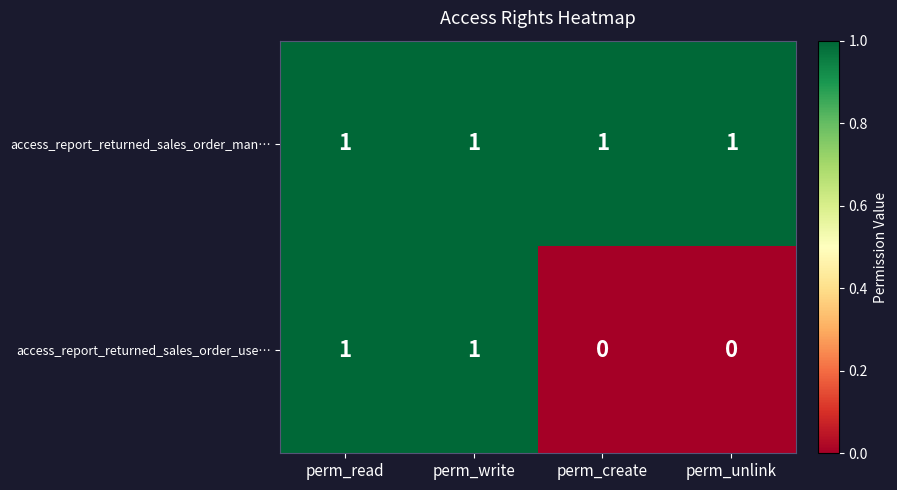

At how many categories does at least one series exceed 0?

4